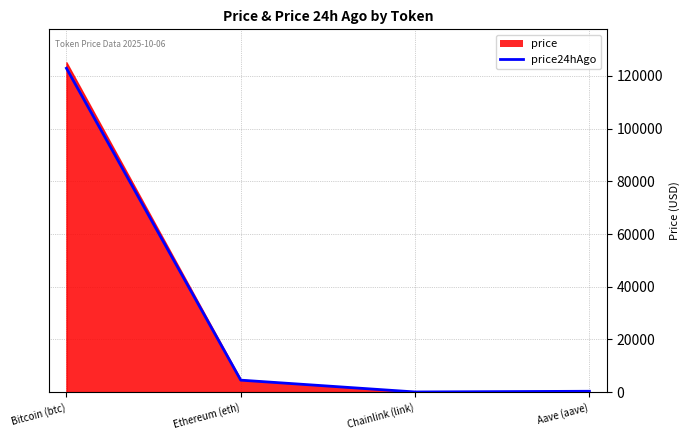

What is the label of the 2nd point from the left?

Ethereum (eth)